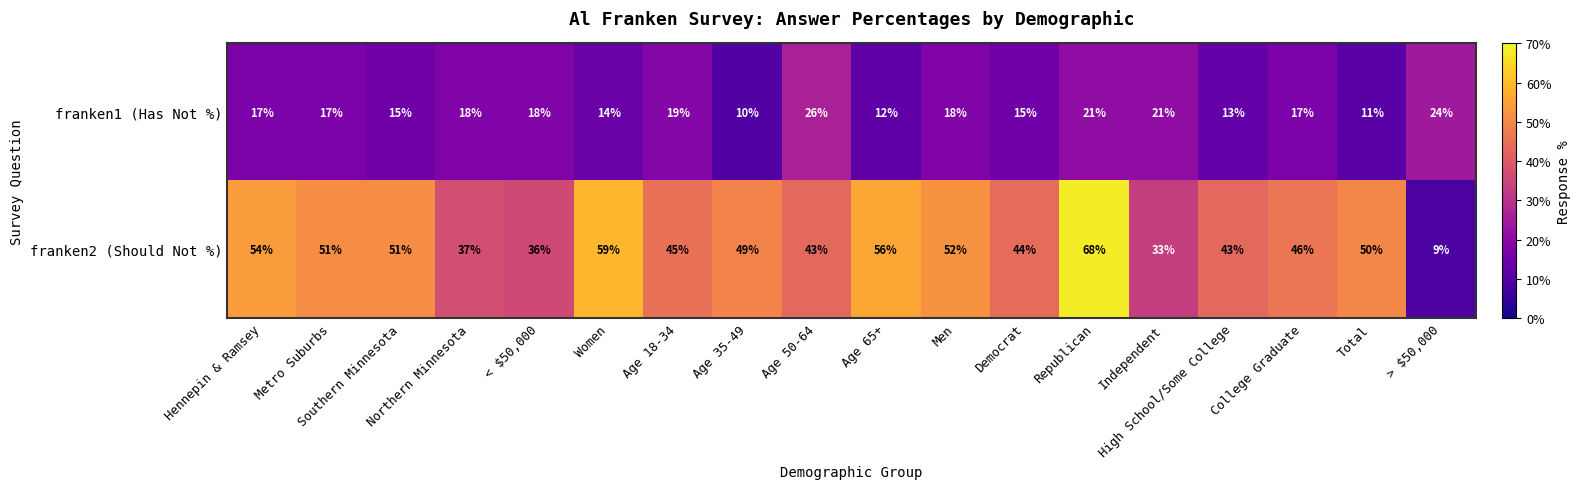

The value of franken2 (Should Not %) at Age 65+ is 56. True or false?

True